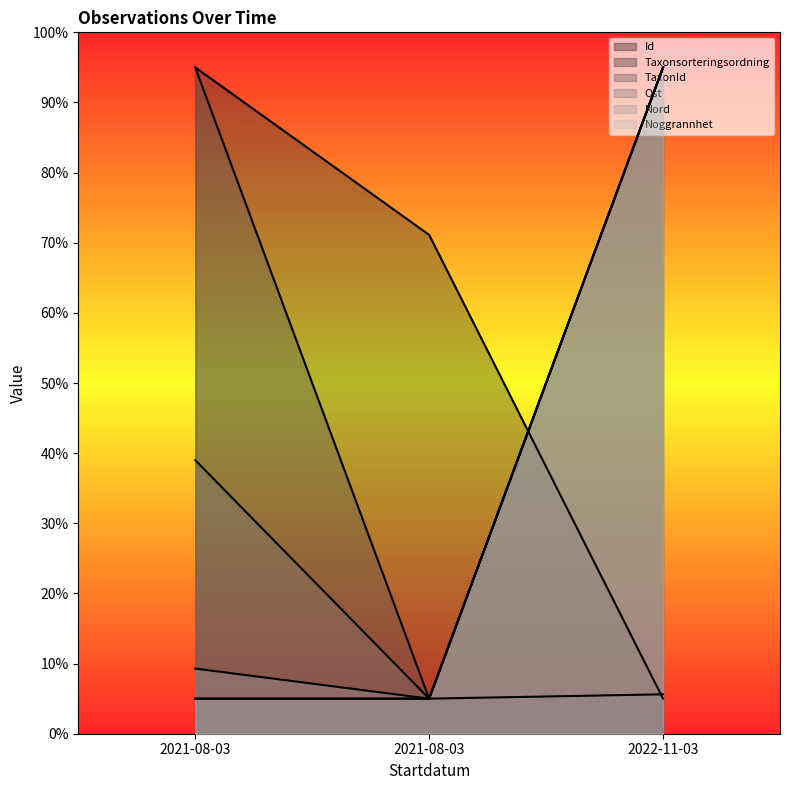

What is the value of the TaxonId point at the 1st from the left?

95.0